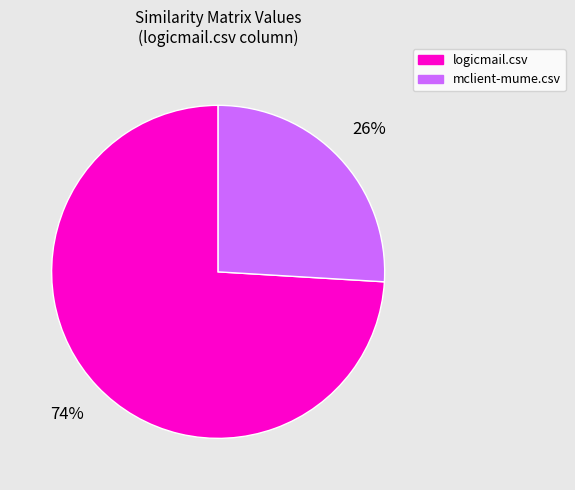

To the nearest percent, what is the average slice percentage?

50%